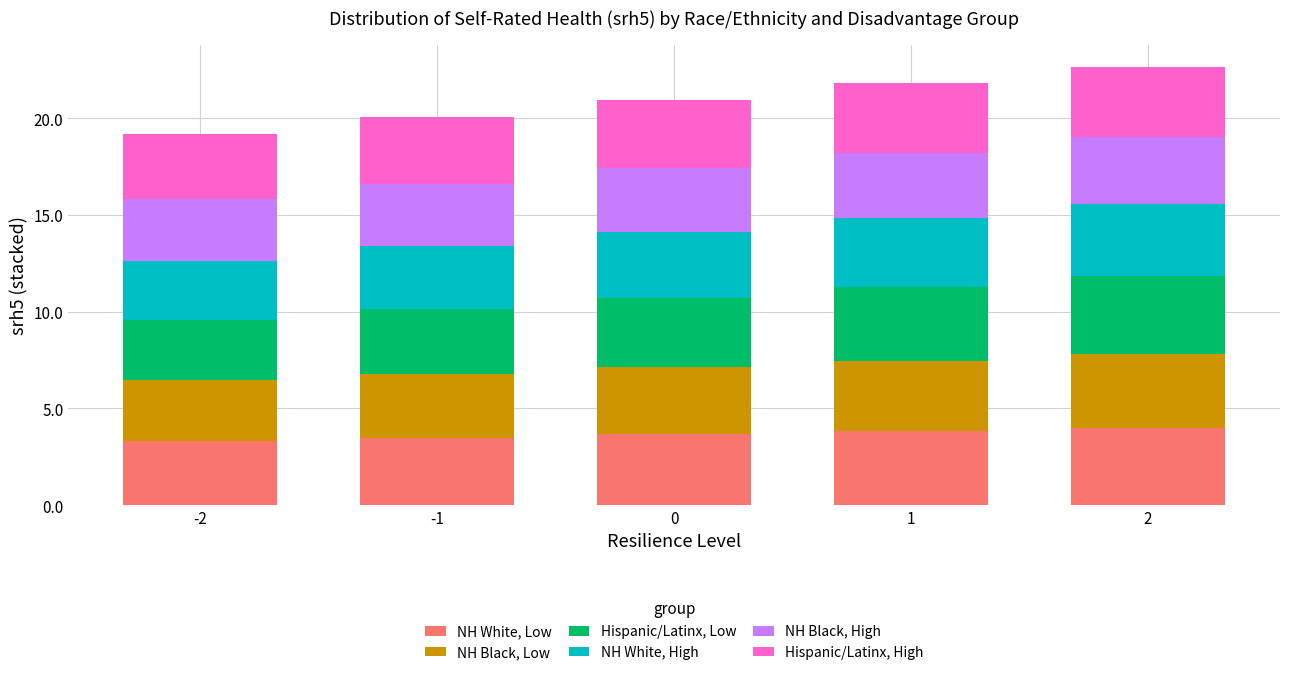

Reading left to right, list the values for the NH White, Low series.

3.3	3.5	3.7	3.8	4.0